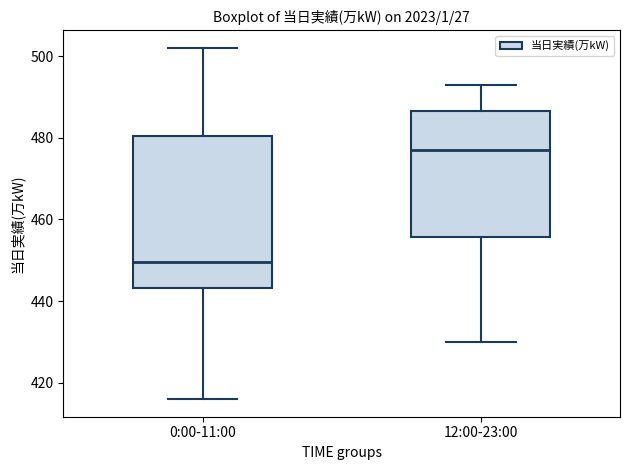

Reading left to right, read every box against the y-axis: the position of its median line, the range the box covers, and the ends of its whiskers. The values are not printed on the chart, so give them approximately, as read against the axis.

0:00-11:00: median 450, box 444 to 480, whiskers 416 to 502
12:00-23:00: median 478, box 456 to 486, whiskers 430 to 494